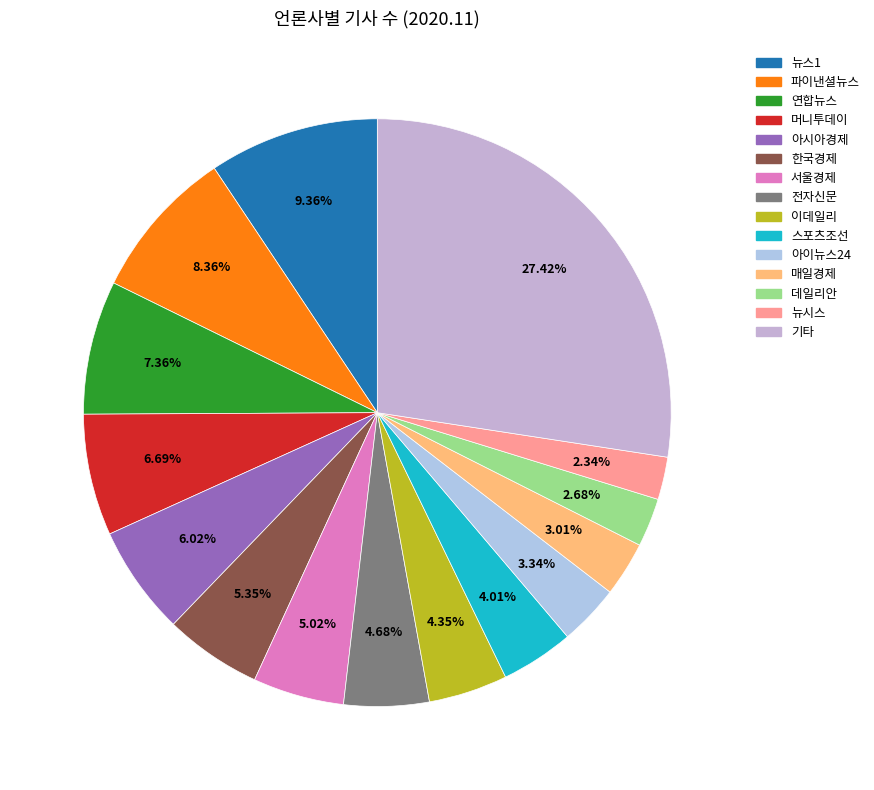

Which slice is the largest?

기타